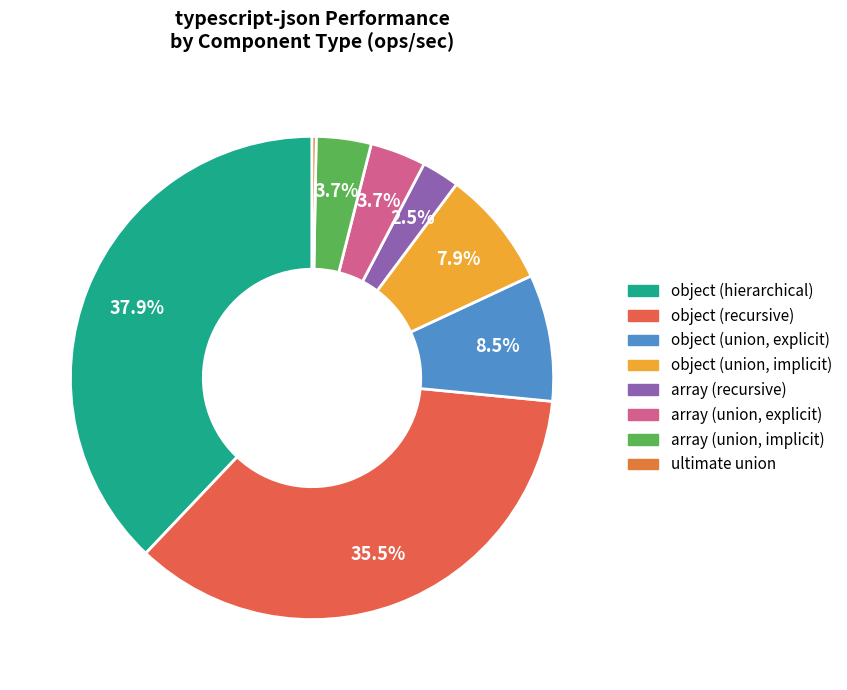

What is the change in value from array (union, explicit) to array (union, implicit)?

-23.6